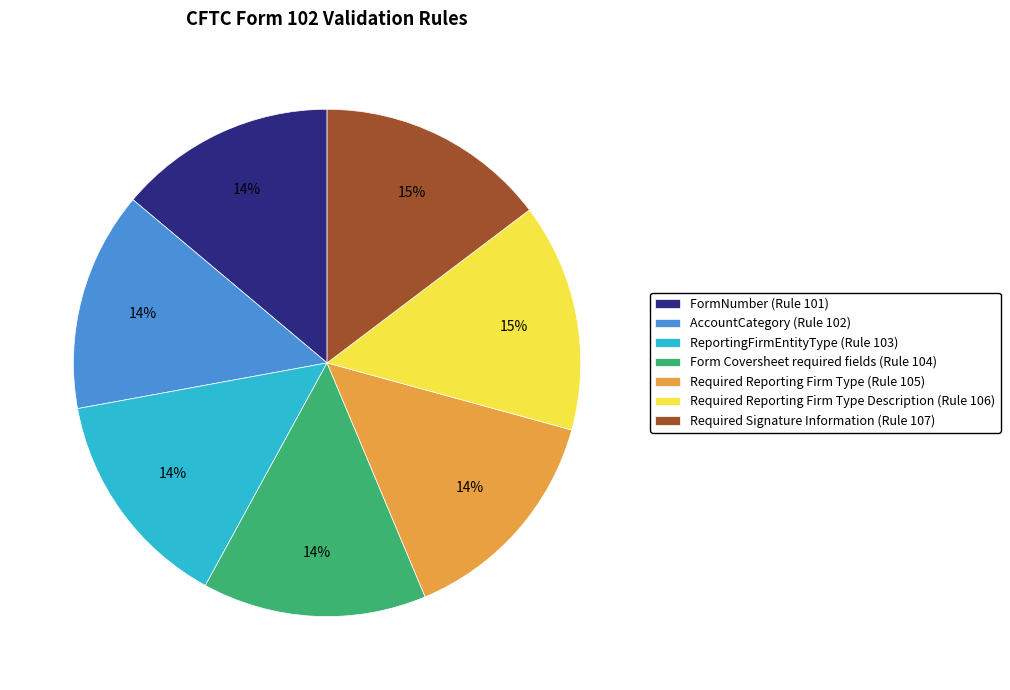

Is the sum of Required Reporting Firm Type Description (Rule 106) and Required Signature Information (Rule 107) greater than half?

No